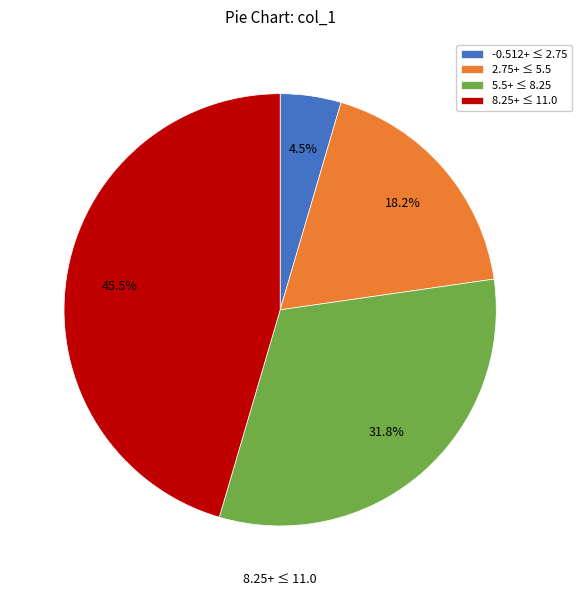

Rank the categories by value from lowest to highest.

-0.512+ ≤ 2.75, 2.75+ ≤ 5.5, 5.5+ ≤ 8.25, 8.25+ ≤ 11.0